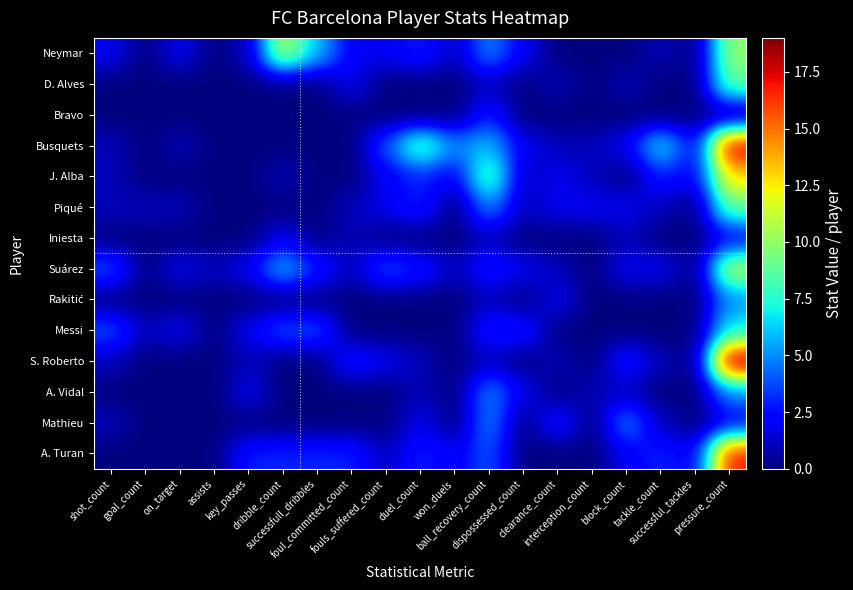

How many categories are shown in the chart?

19